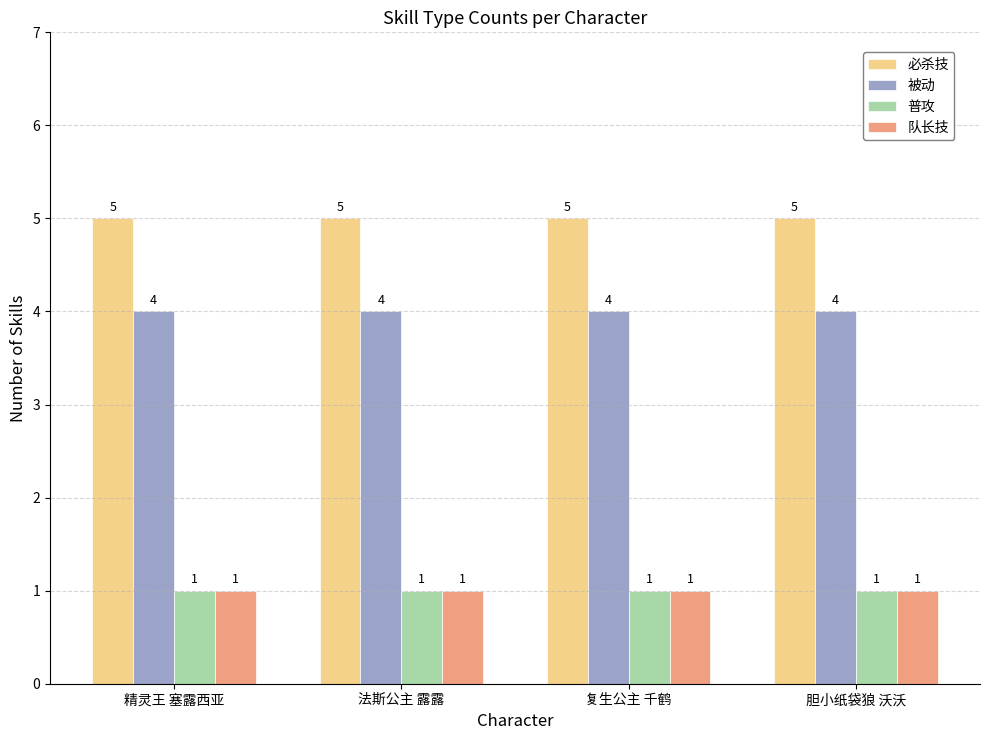

At how many categories does at least one series exceed 1?

4